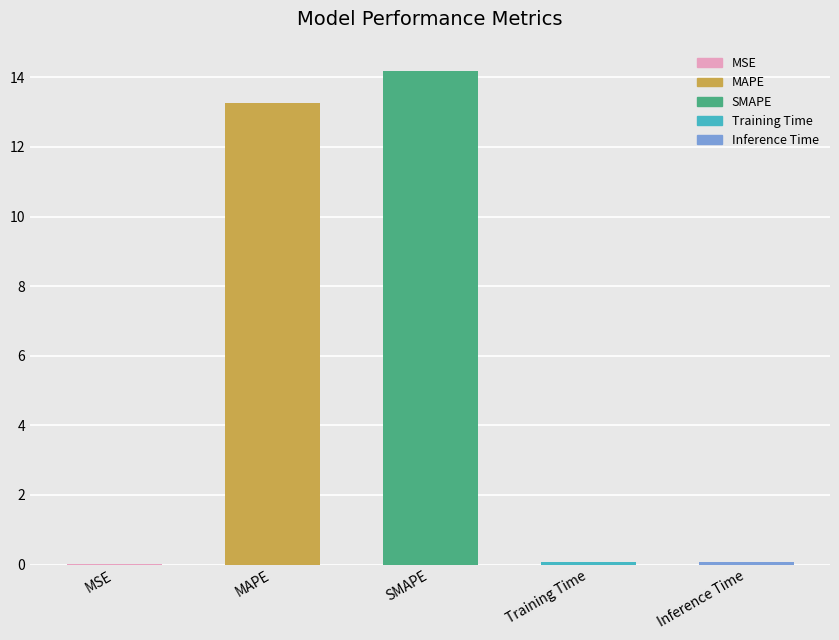

Between SMAPE and MAPE, which is larger?

SMAPE